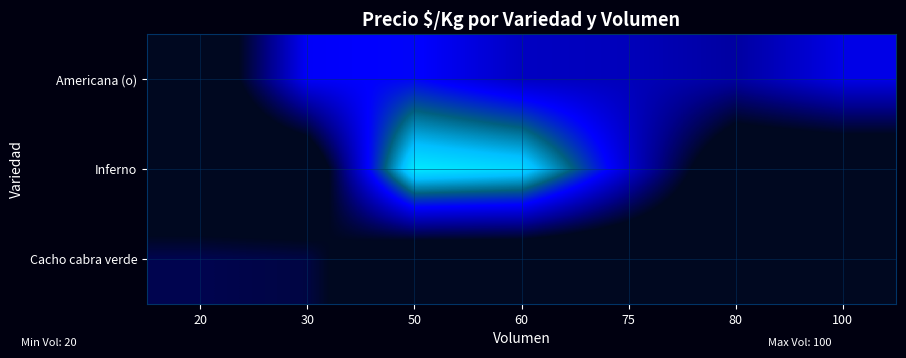

Reading right to left, transcribe all the data shown in this chart.

Americana (o): 100=1051.7	80=797.0	75=889.0	60=916.5	50=1150.0	30=1116.0	20=0.0
Inferno: 100=0.0	80=0.0	75=967.0	60=1895.8	50=2000.0	30=0.0	20=0.0
Cacho cabra verde: 100=0.0	80=0.0	75=0.0	60=0.0	50=0.0	30=505.0	20=540.0